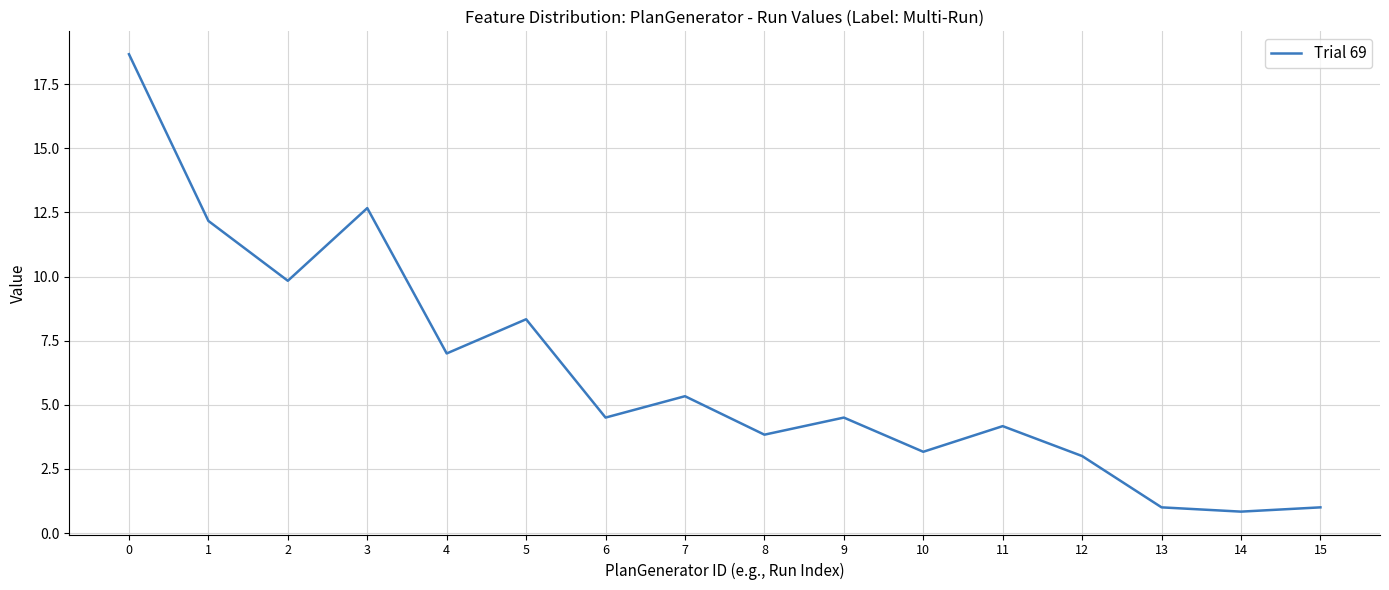

What is the change in value from 11 to 13?

-3.2